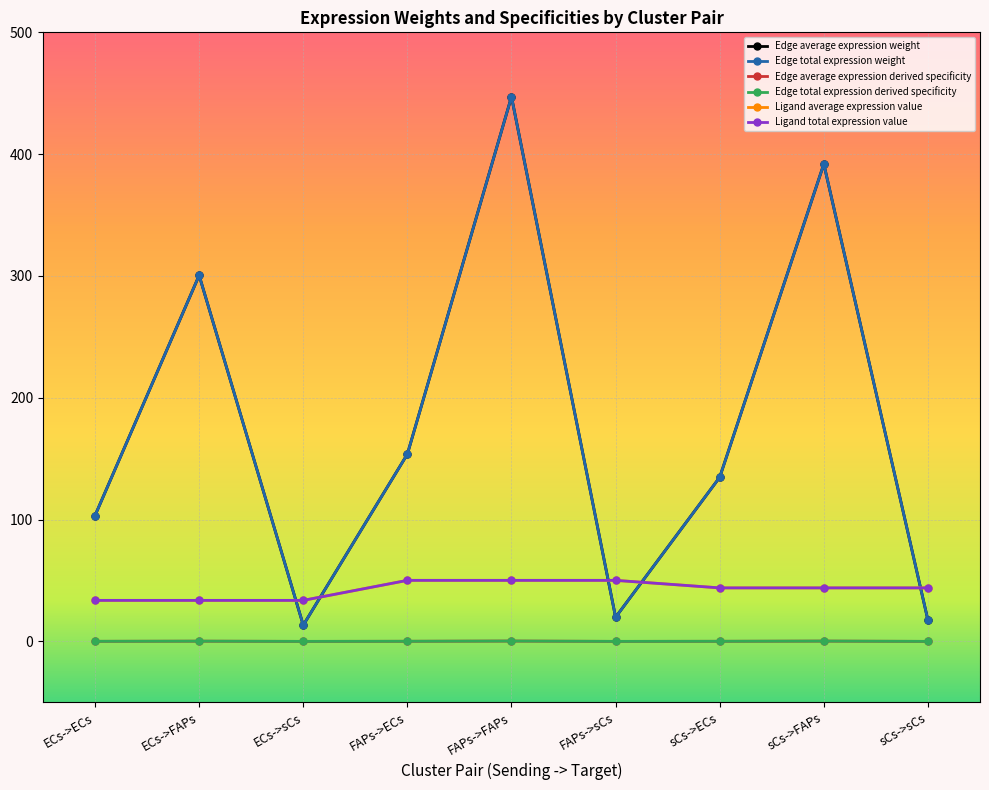

What is the label of the 6th point from the left?

FAPs->sCs